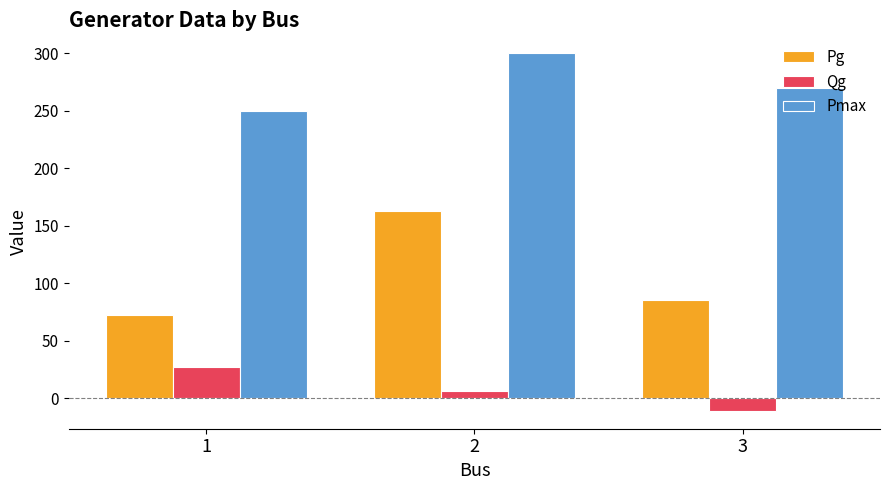

Count the number of categories in the chart.

3